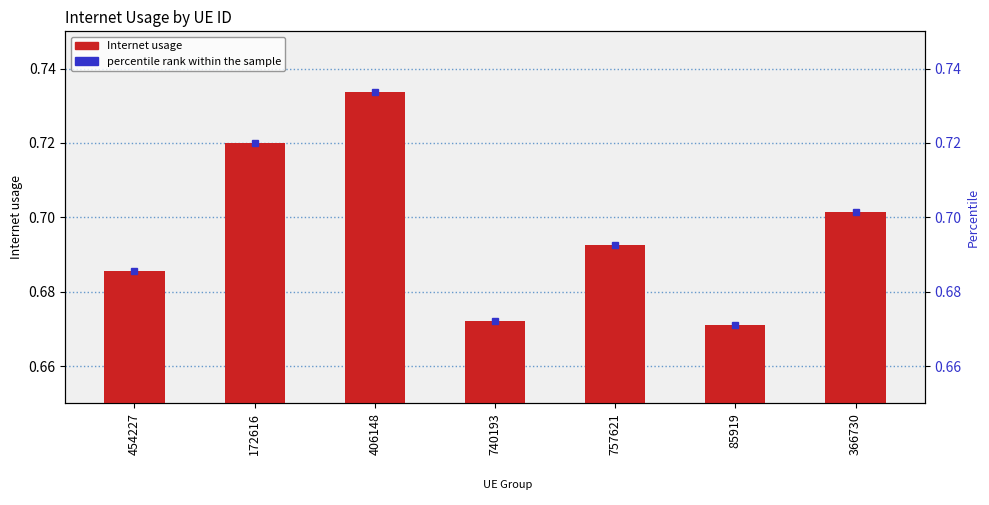

Rank the categories by value from lowest to highest.

85919, 740193, 454227, 757621, 366730, 172616, 406148